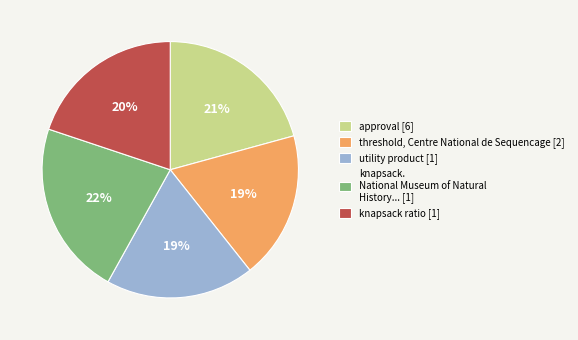

To the nearest percent, what portion does knapsack ratio [1] represent?

20%